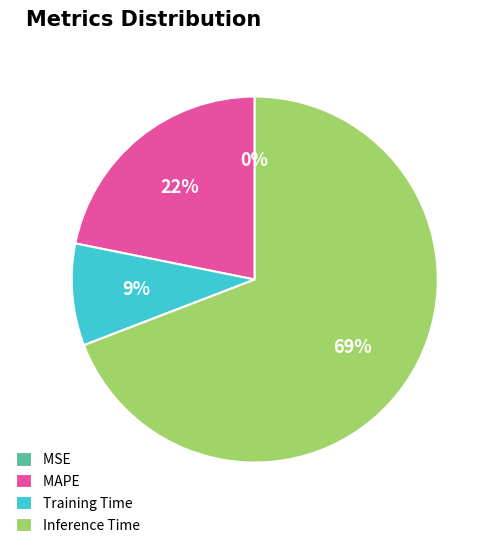

To the nearest percent, what is the average slice percentage?

25%